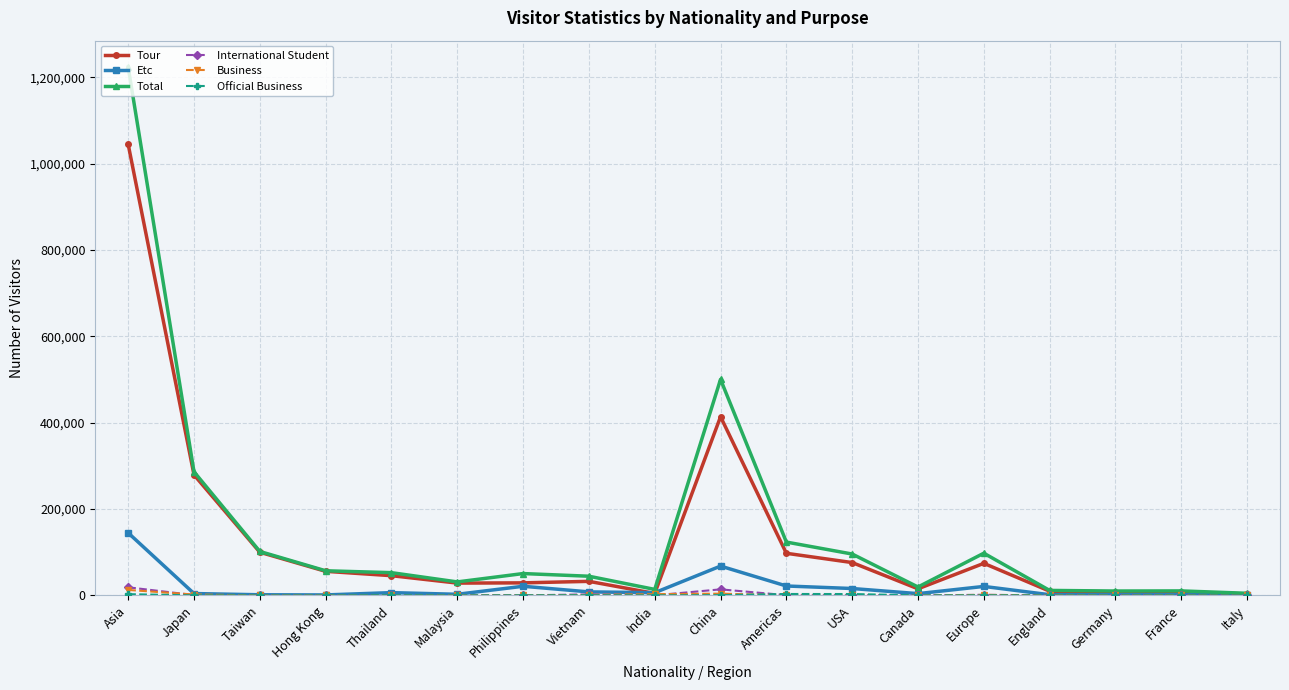

The value of Total at Americas is 123519. True or false?

True